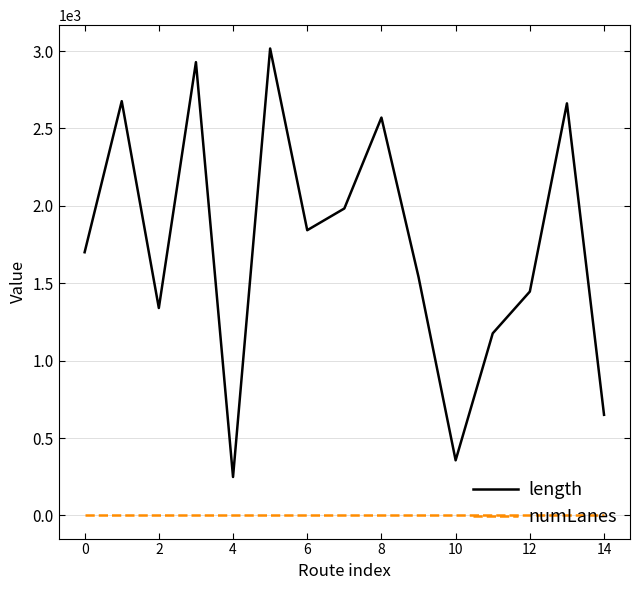

How many lines are shown in the chart?

2